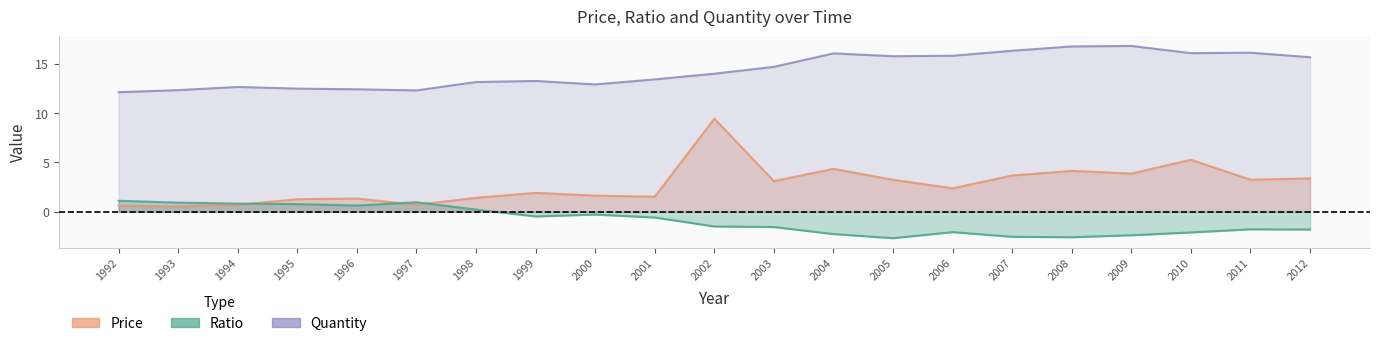

List the labels in order of Quantity value, largest first.

2009, 2008, 2007, 2011, 2010, 2004, 2006, 2005, 2012, 2003, 2002, 2001, 1999, 1998, 2000, 1994, 1995, 1996, 1993, 1997, 1992